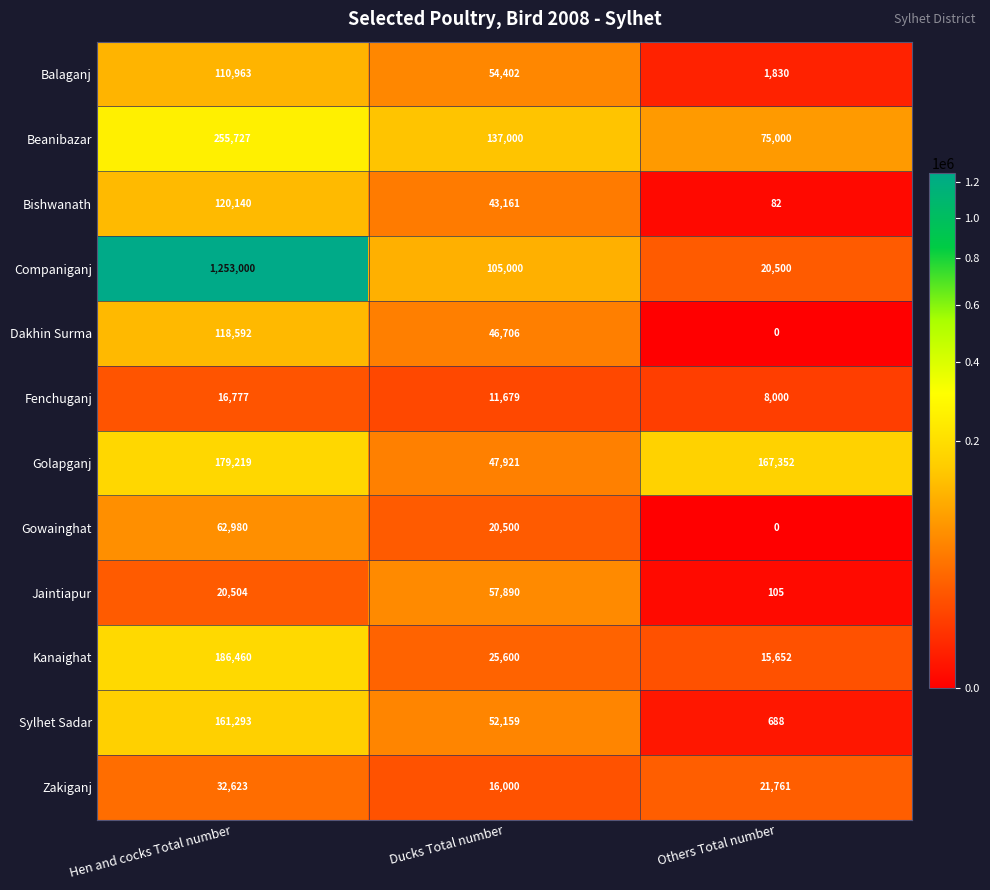

At which label is Companiganj closest to 636750?

Ducks Total number